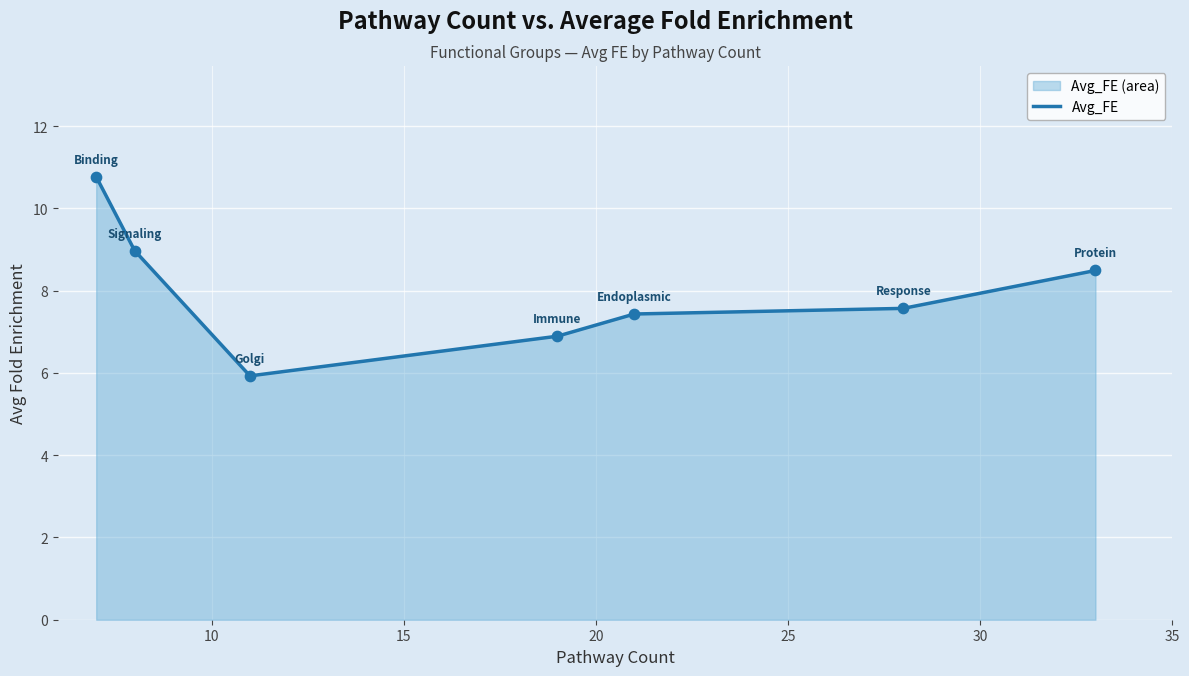

What is the sum of all values?

56.1